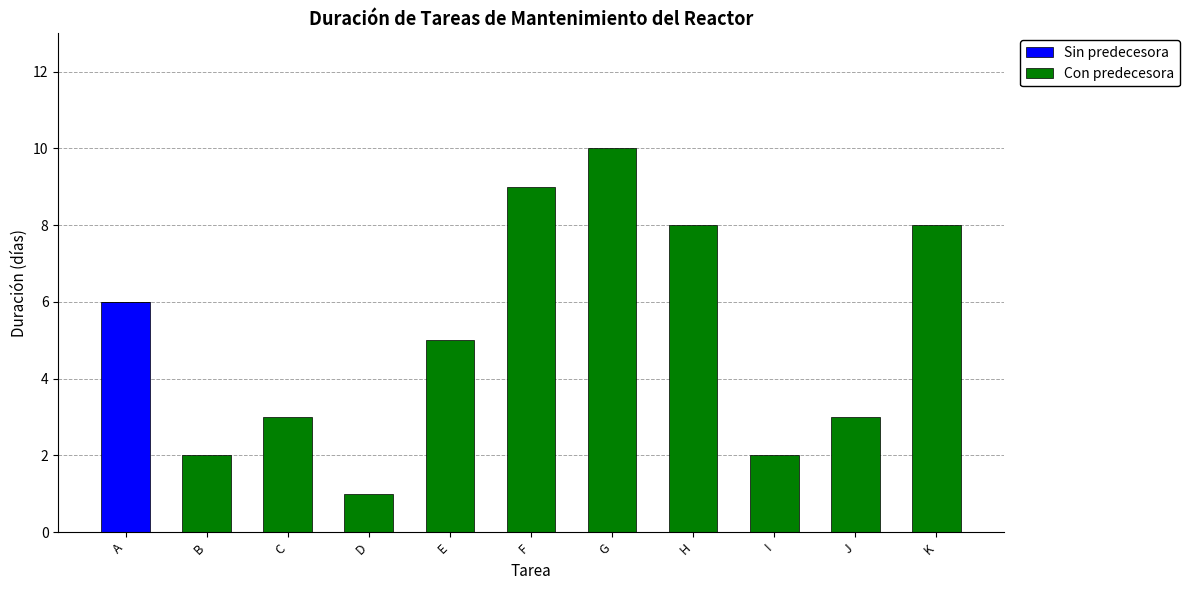

What are all the series names shown in the legend?

Sin predecesora, Con predecesora